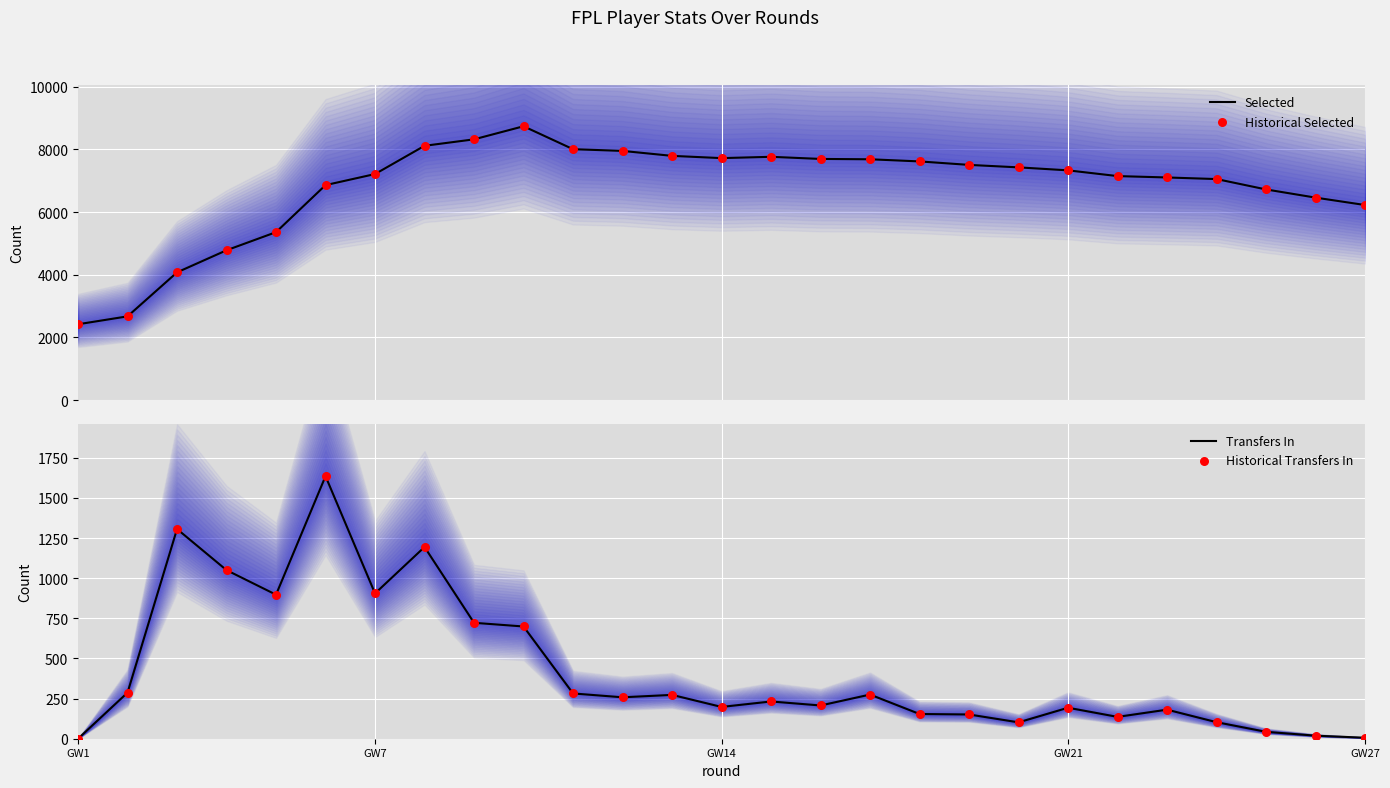

What is the lowest value of the Selected series?

2422